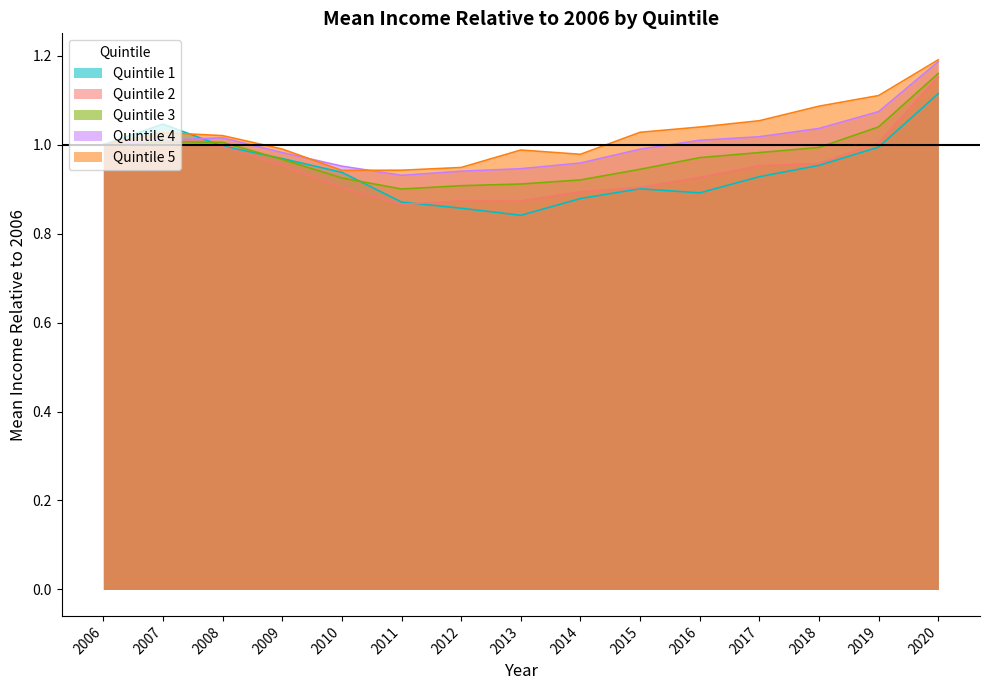

What are all the series names shown in the legend?

Quintile 1, Quintile 2, Quintile 3, Quintile 4, Quintile 5